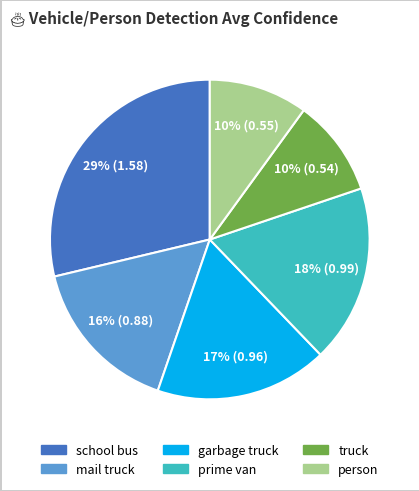

To the nearest percent, what is the average slice percentage?

17%